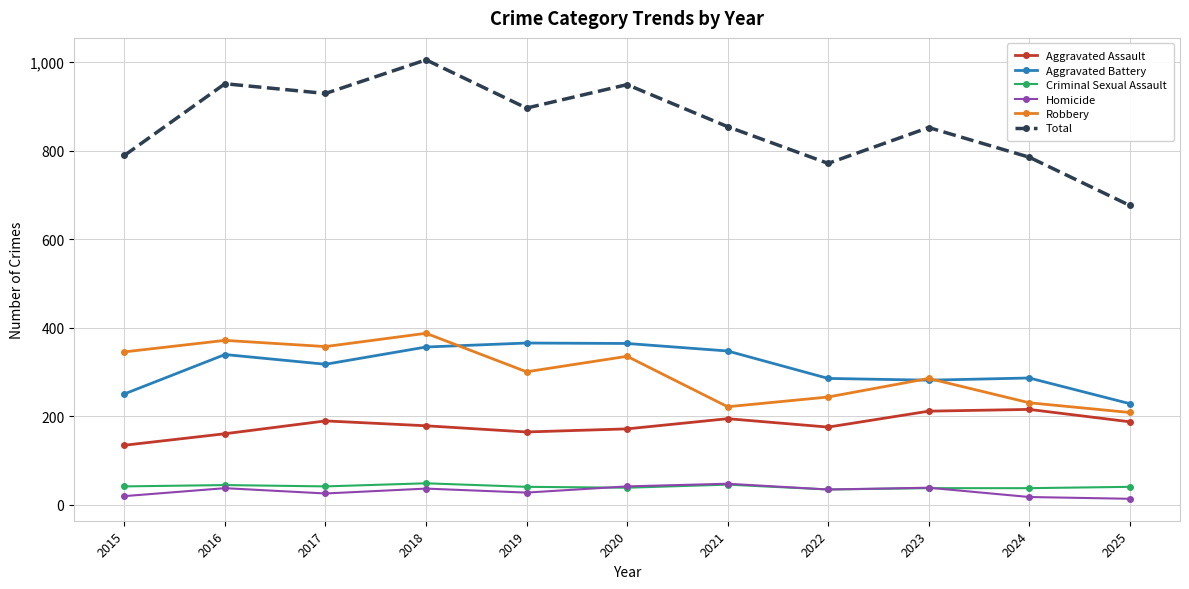

What are all the series names shown in the legend?

Aggravated Assault, Aggravated Battery, Criminal Sexual Assault, Homicide, Robbery, Total